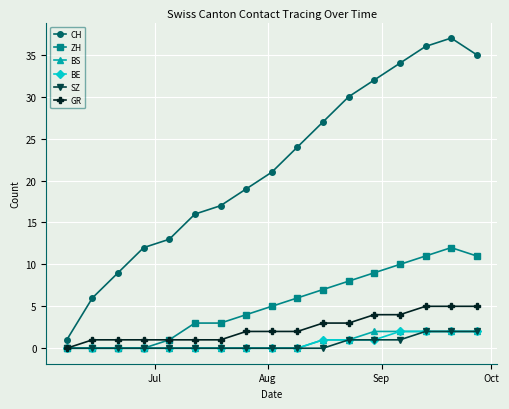

What is the maximum value shown in the chart?

37